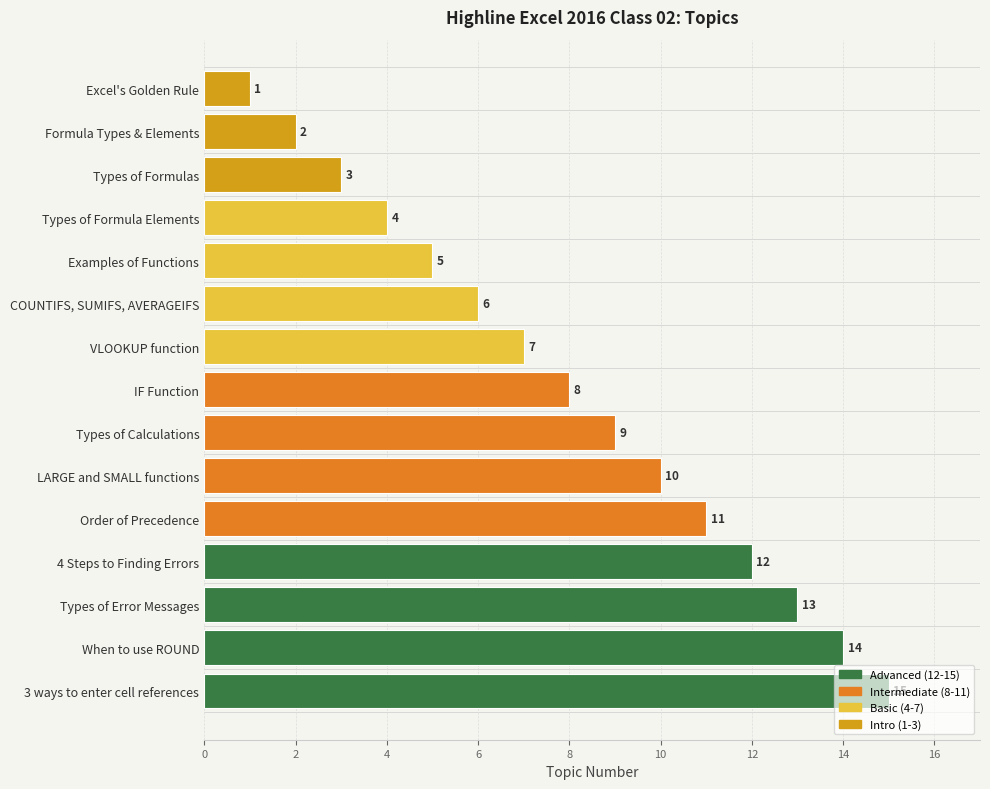

What is the difference between the second highest and minimum values?

13